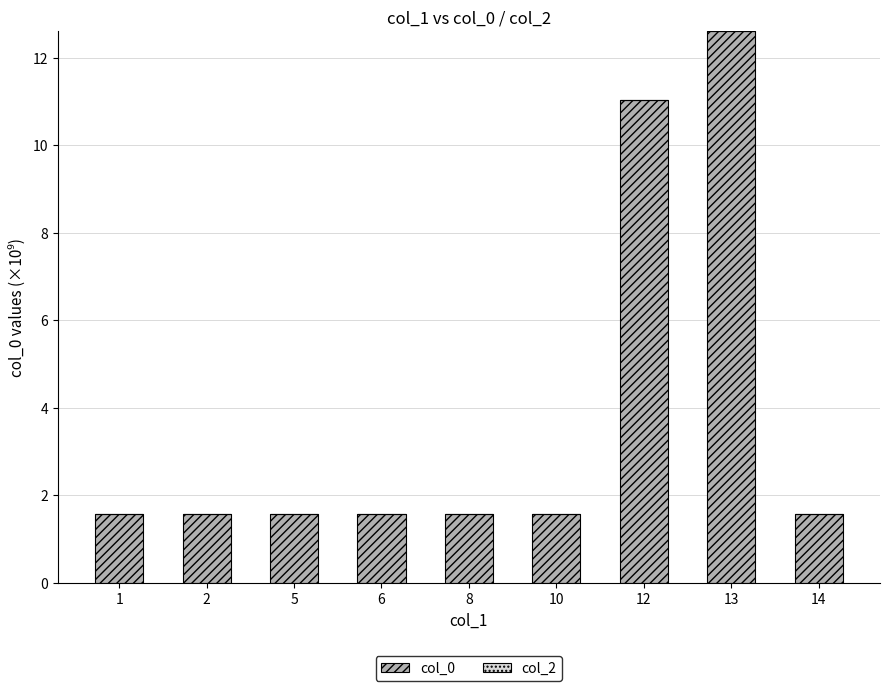

Which has a higher value, 10 or 12?

12